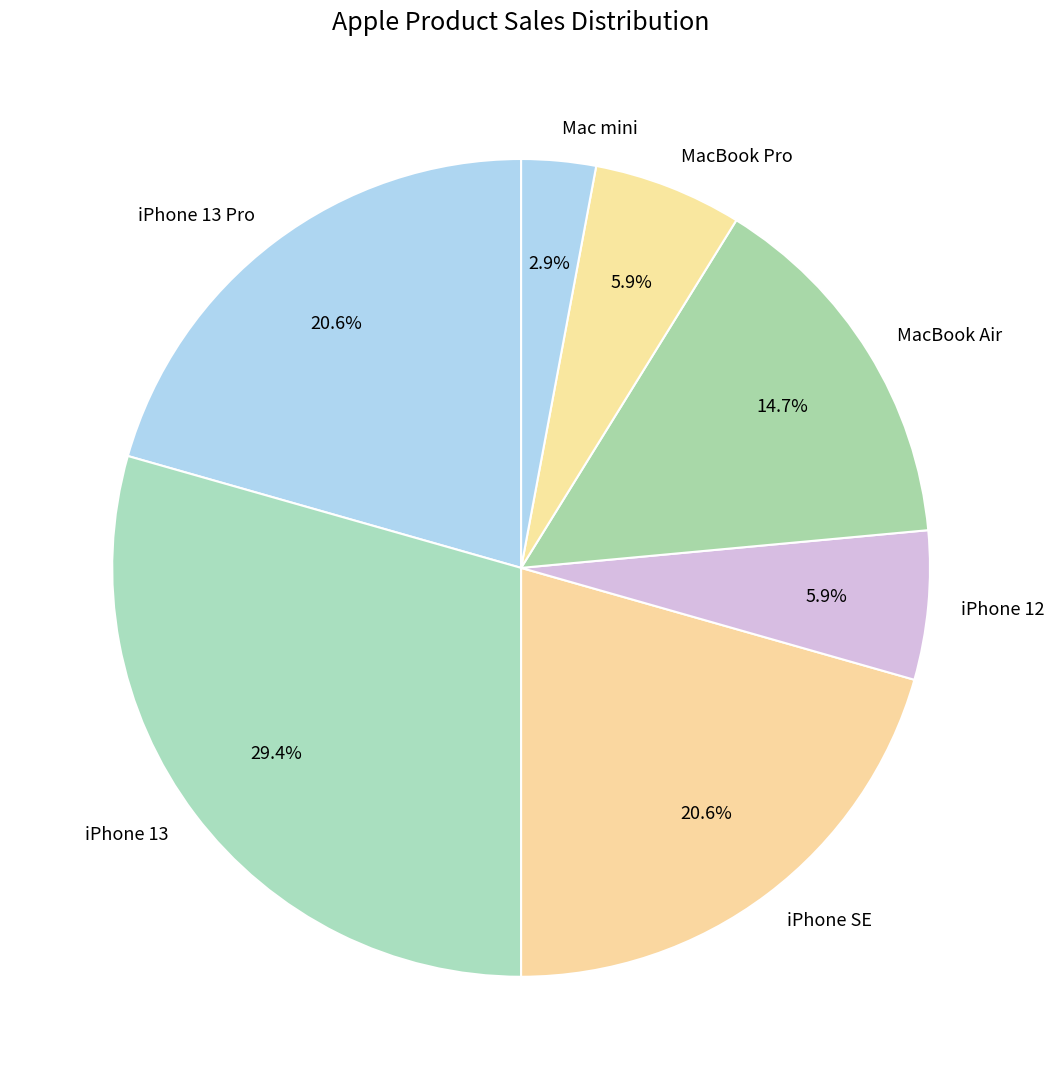

What is the total percentage of MacBook Pro and iPhone 12?

11.8%